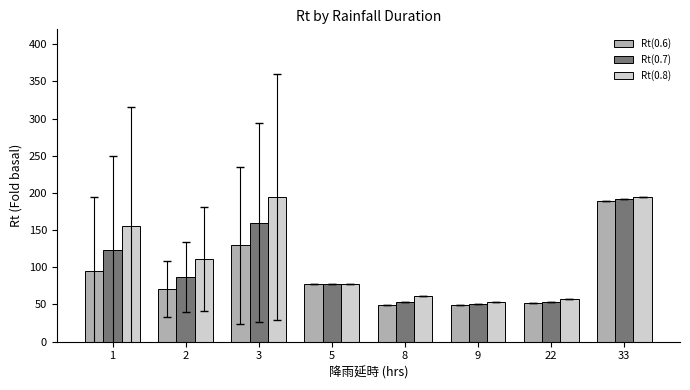

True or false: Rt(0.7) has a value of 122.6 at 1.

True